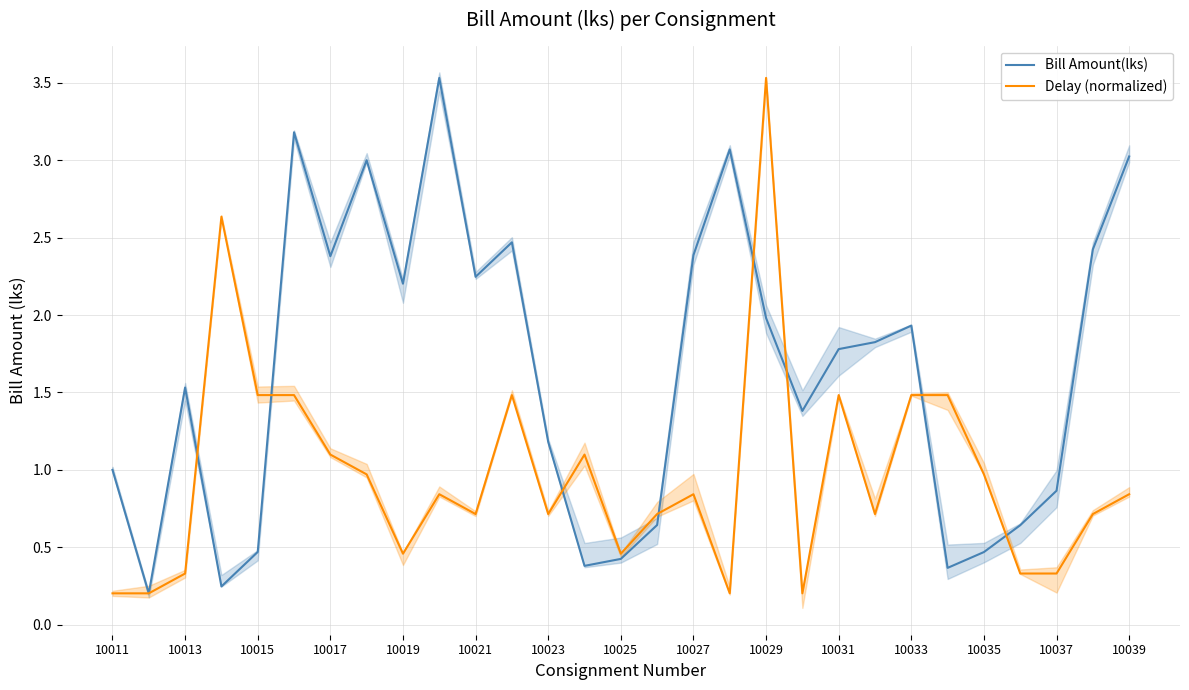

Is it true that Bill Amount(lks) equals 2.7 at 10031?

False